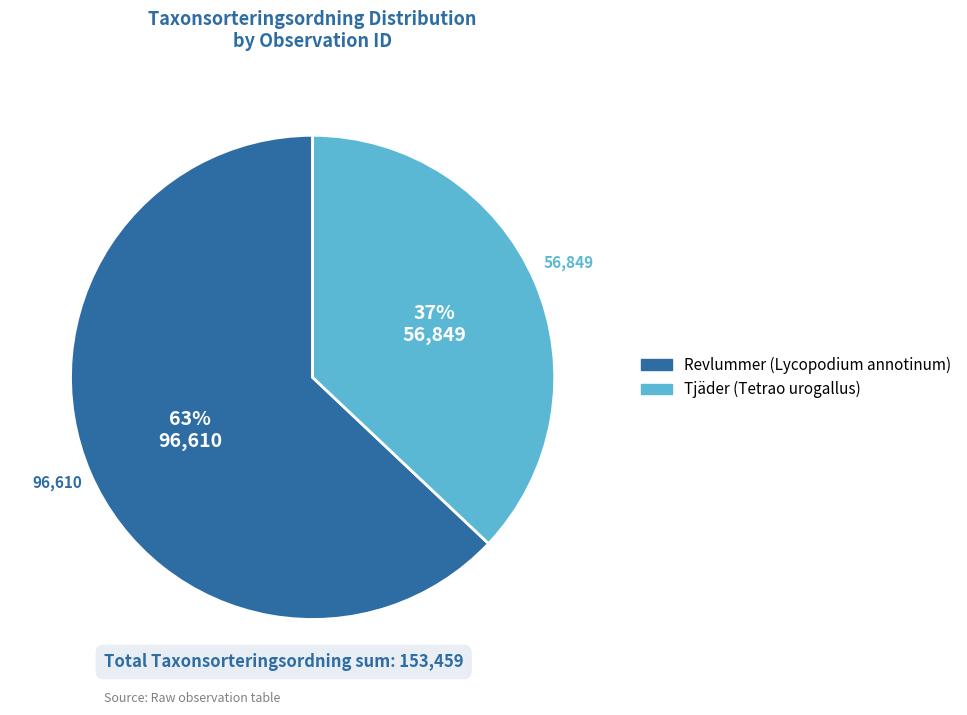

What is the largest slice in the pie chart?

Revlummer (Lycopodium annotinum)